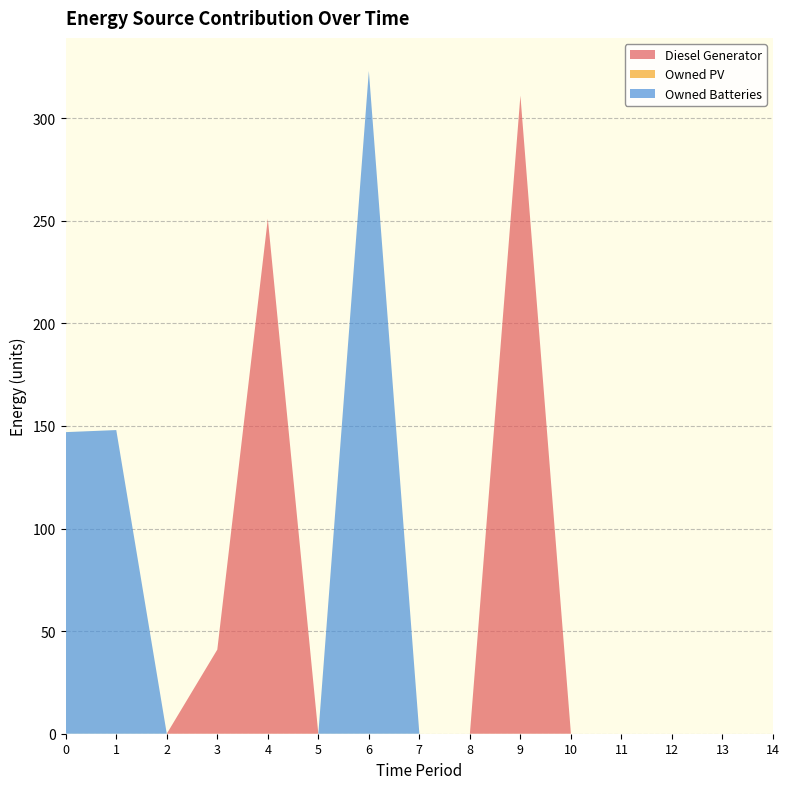

Reading left to right, what are all the values shown in this chart?

Diesel Generator: 0	0	0	41	251	0	0	0	0	311	0	0	0	0	0
Owned PV: 0	0	0	0	0	0	0	0	0	0	0	0	0	0	0
Owned Batteries: 147	148	0	0	0	0	323	0	0	0	0	0	0	0	0